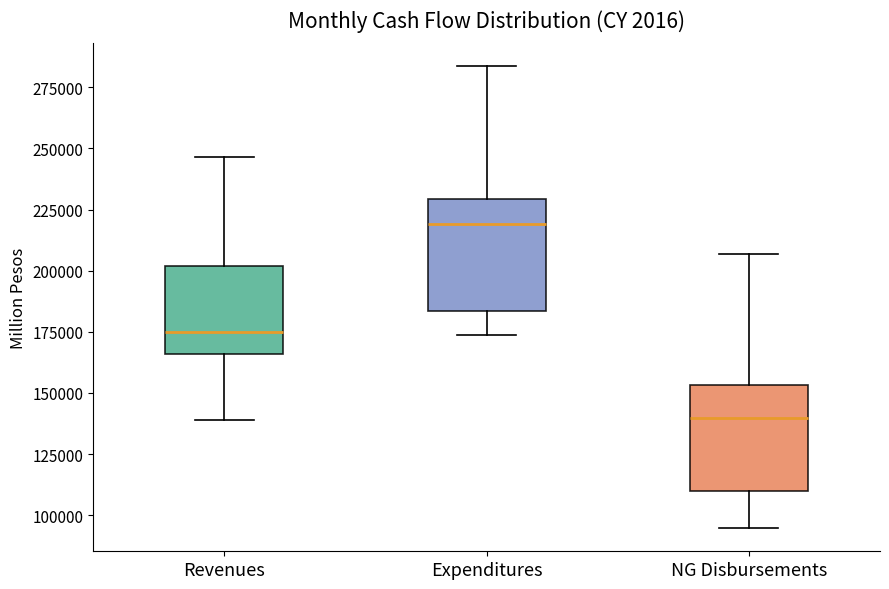

Where does the lower whisker of the box for NG Disbursements end on the y-axis? The values are not printed on the chart, so give them approximately, as read against the axis.

95000